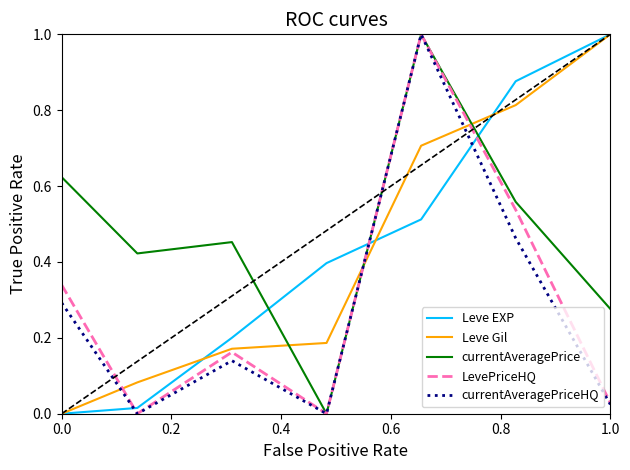

What is the greatest value displayed?

1.0